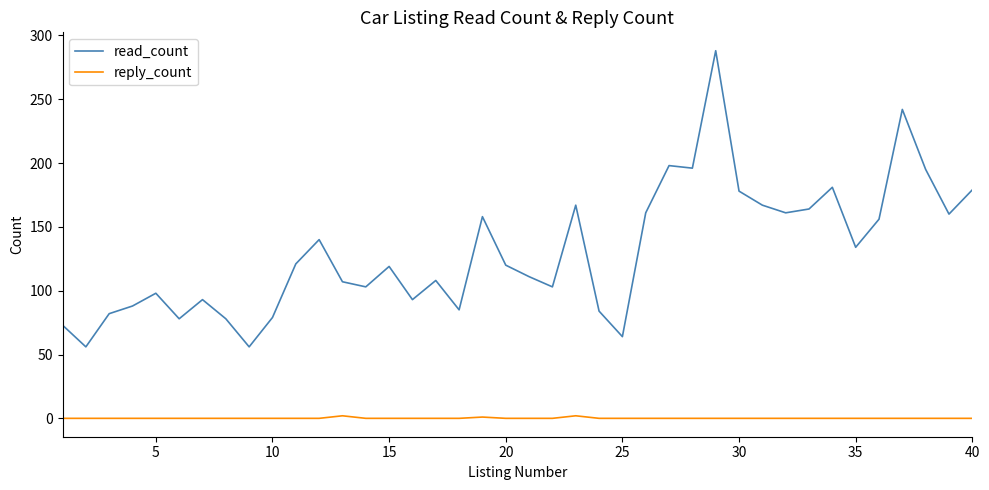

Which series has the largest total across all categories?

read_count